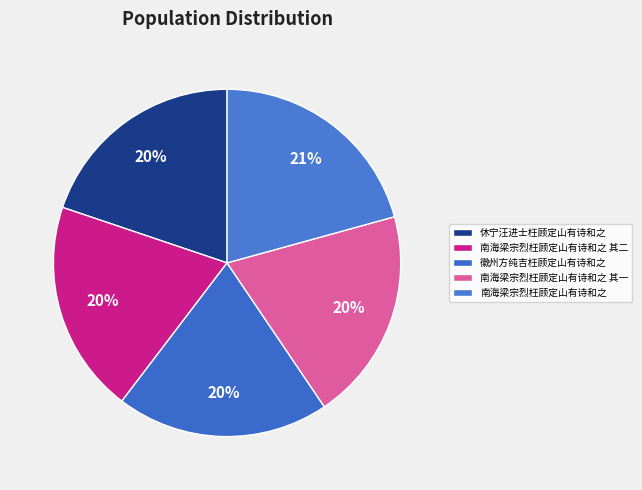

Rank the categories by value from highest to lowest.

南海梁宗烈枉顾定山有诗和之, 南海梁宗烈枉顾定山有诗和之 其二, 南海梁宗烈枉顾定山有诗和之 其一, 徽州方纯吉枉顾定山有诗和之, 休宁汪进士枉顾定山有诗和之